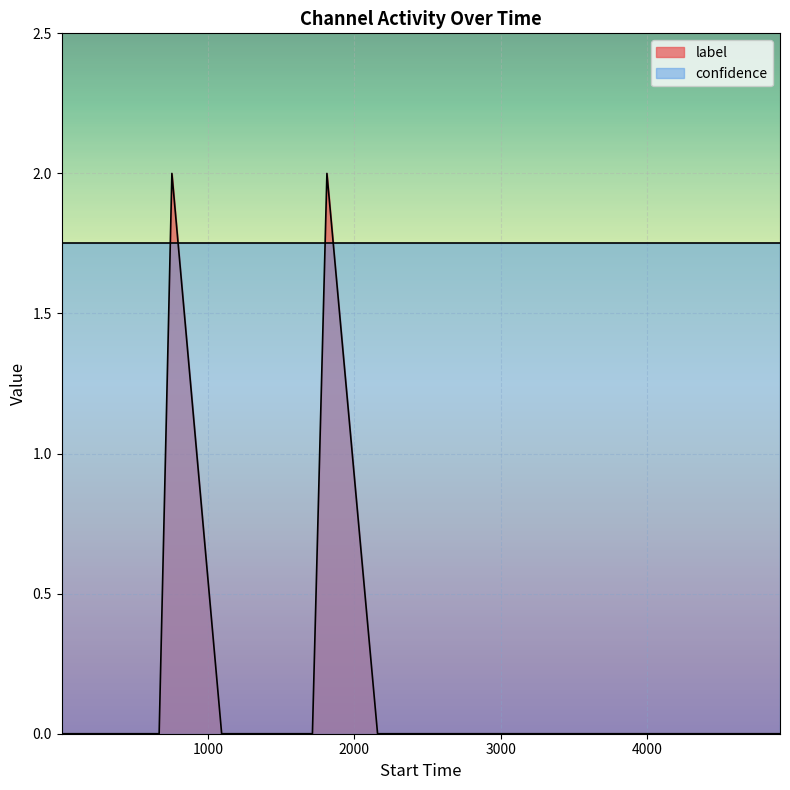

List the series in order of their peak value, lowest first.

confidence, label